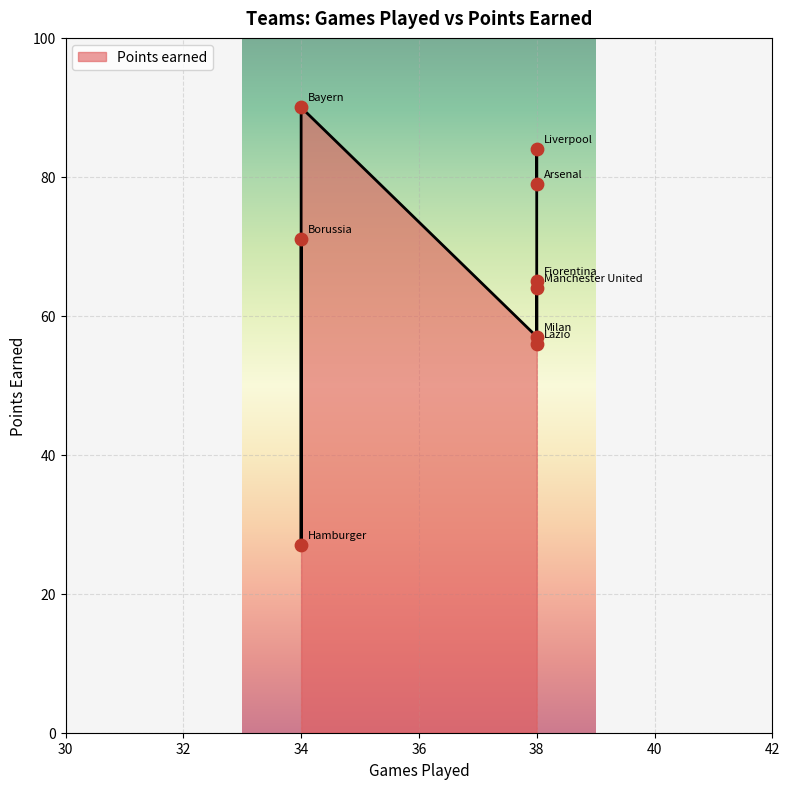

Which has a higher value, Manchester United or Fiorentina?

Fiorentina